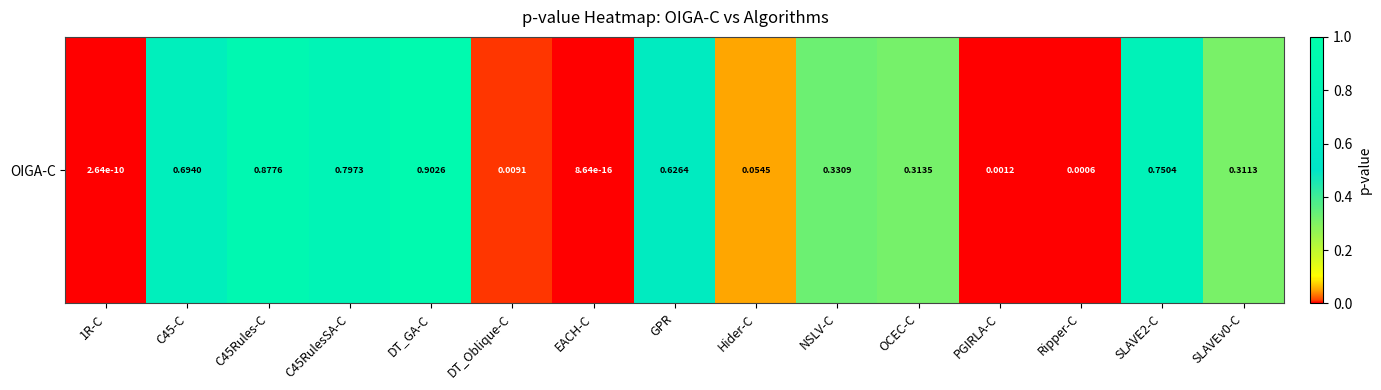

What is the sum of the values at Hider-C and 1R-C?

0.1